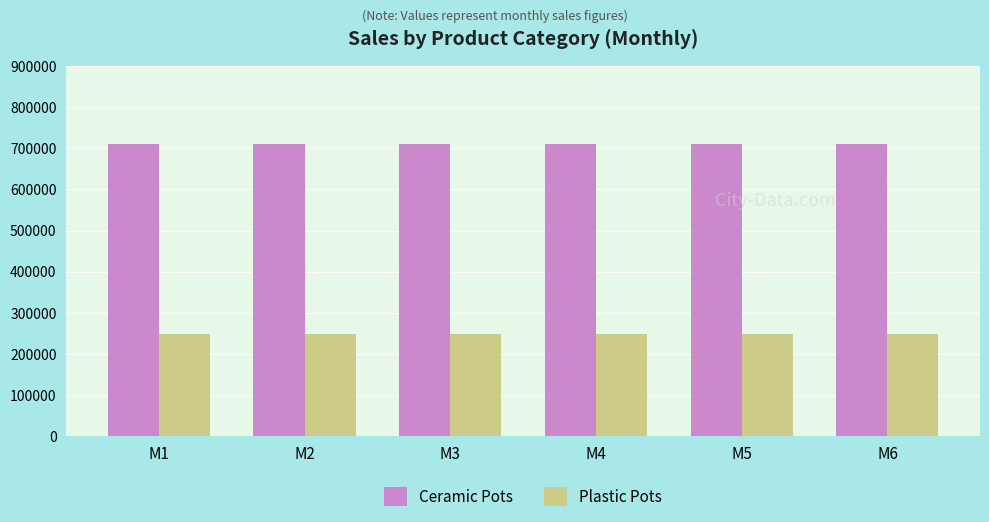

What is the highest value of the Plastic Pots series?

248416